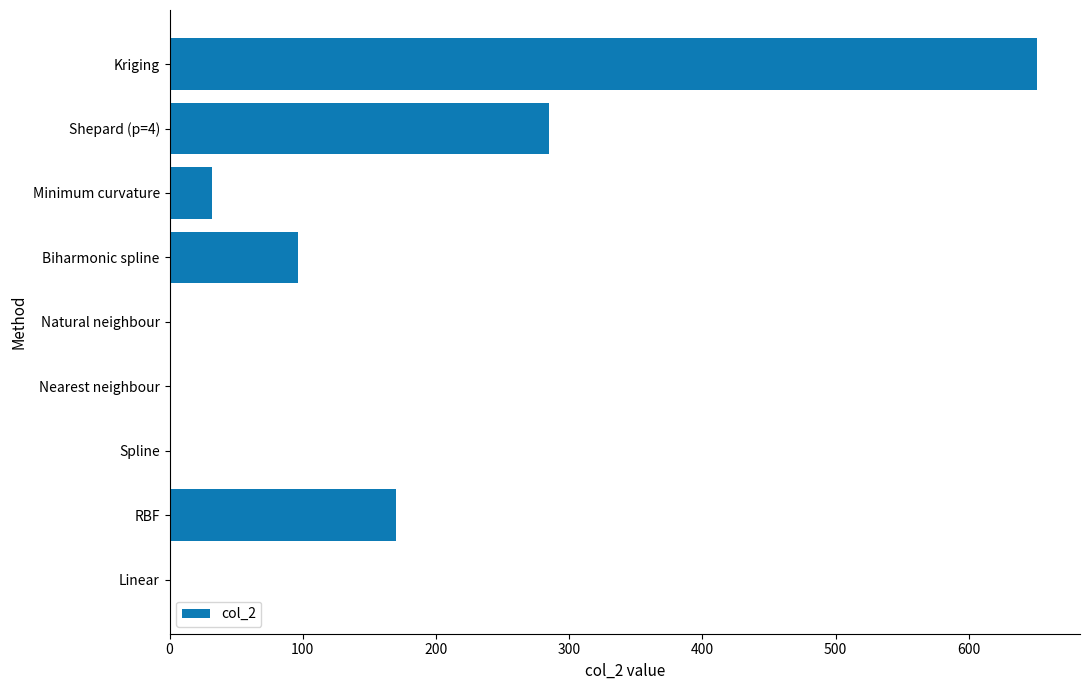

At which label is the value closest to 325?

Shepard (p=4)